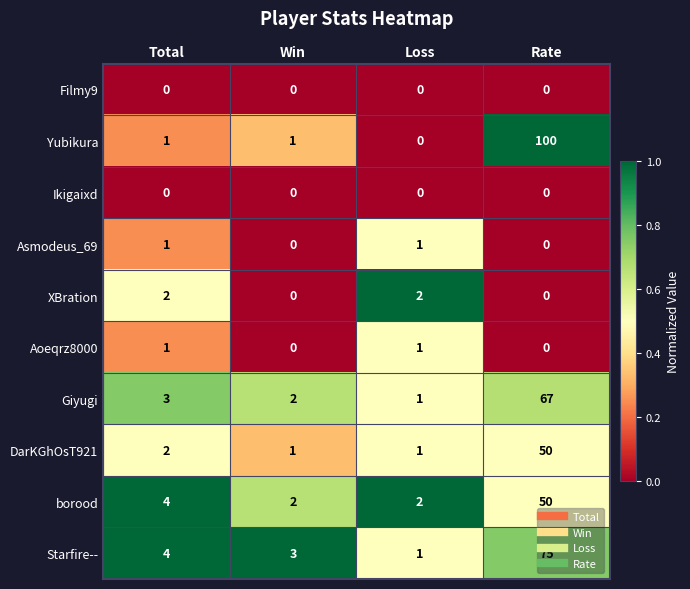

Which series has the largest total across all categories?

Yubikura